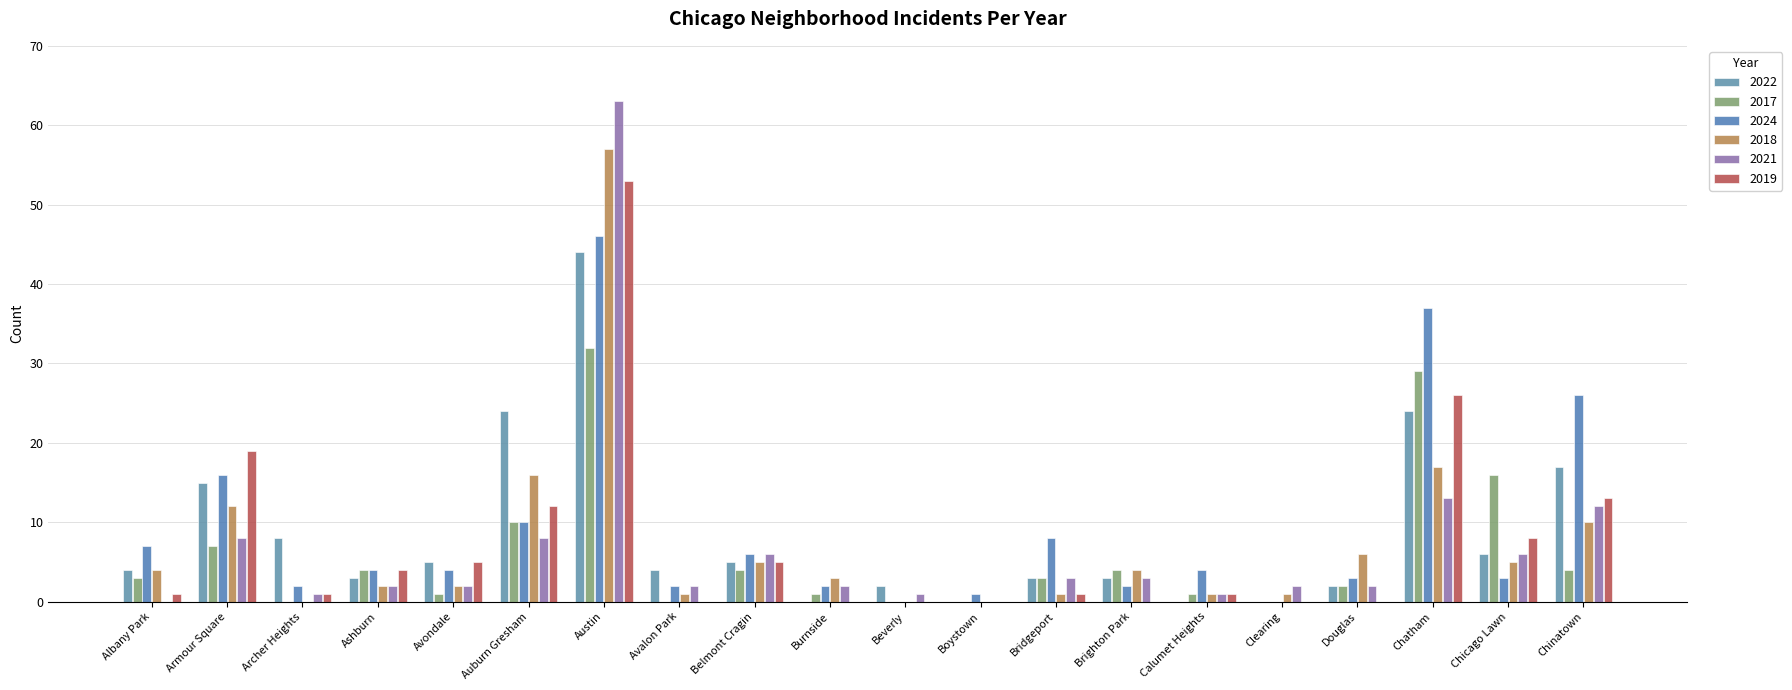

Which series has the largest total across all categories?

2024